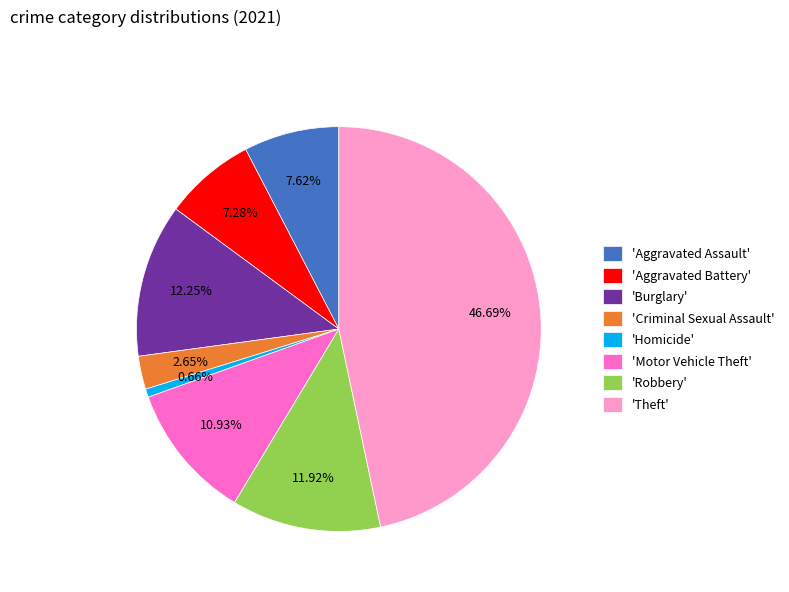

Which slice is the largest?

'Theft'